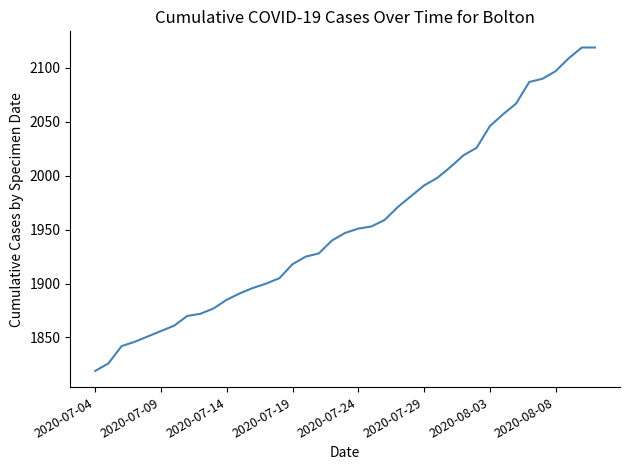

What is the greatest value displayed?

2119